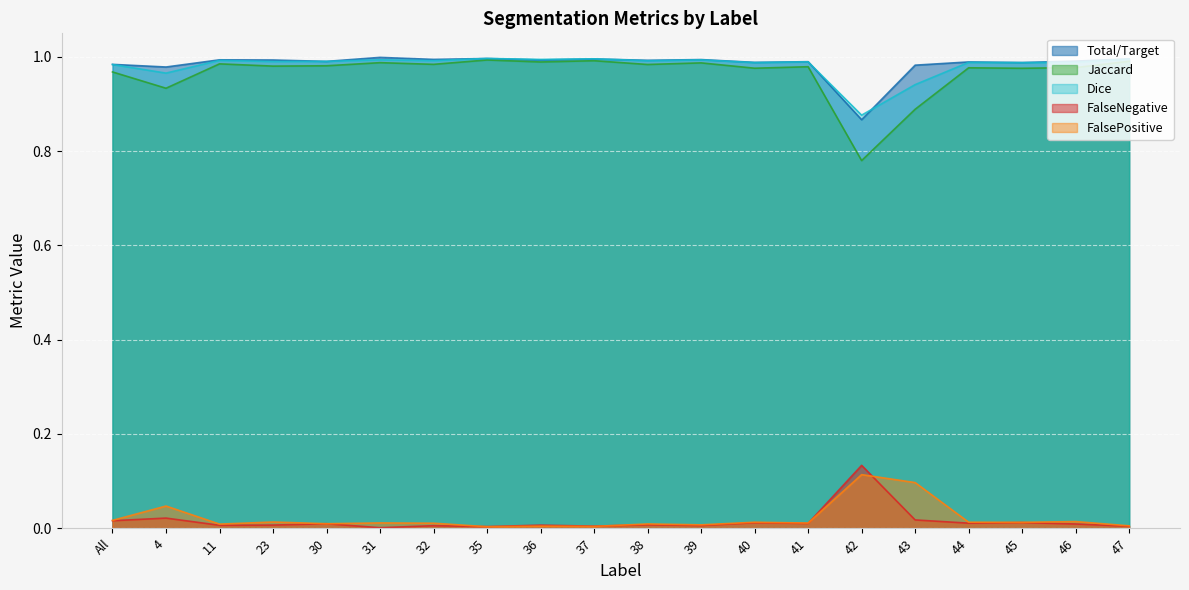

Which series has the widest spread of values?

Jaccard